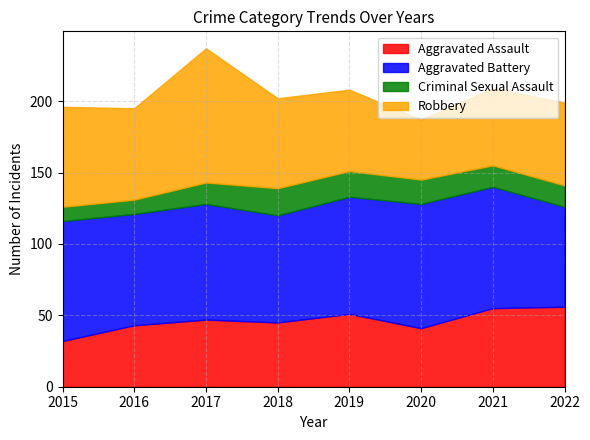

What is the minimum value for Aggravated Assault?

32